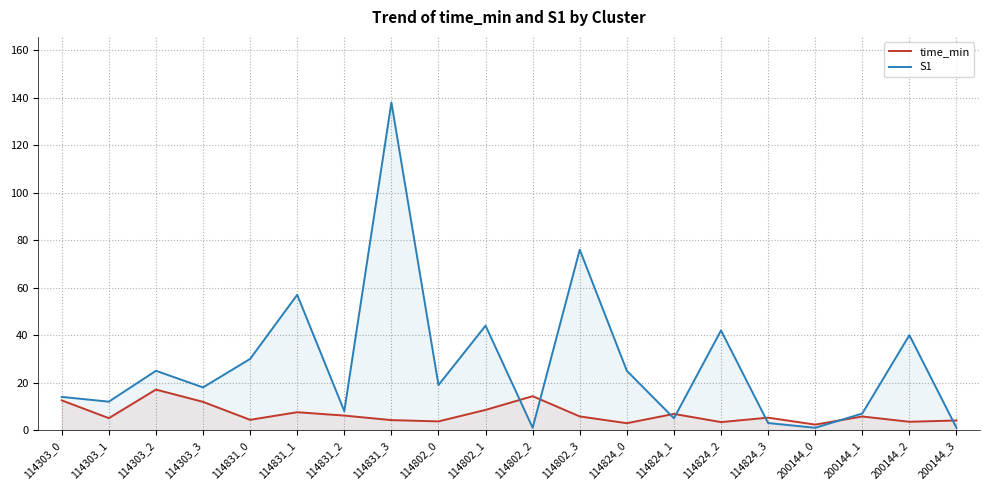

At how many categories does at least one series exceed 112?

1